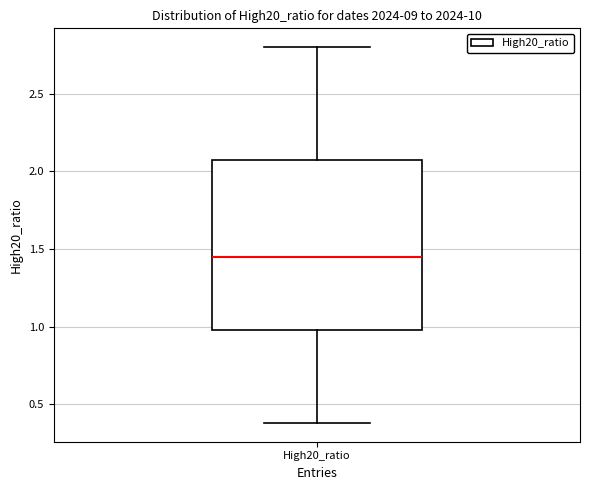

Where does the median line of the box for High20_ratio sit on the y-axis? The values are not printed on the chart, so give them approximately, as read against the axis.

1.45